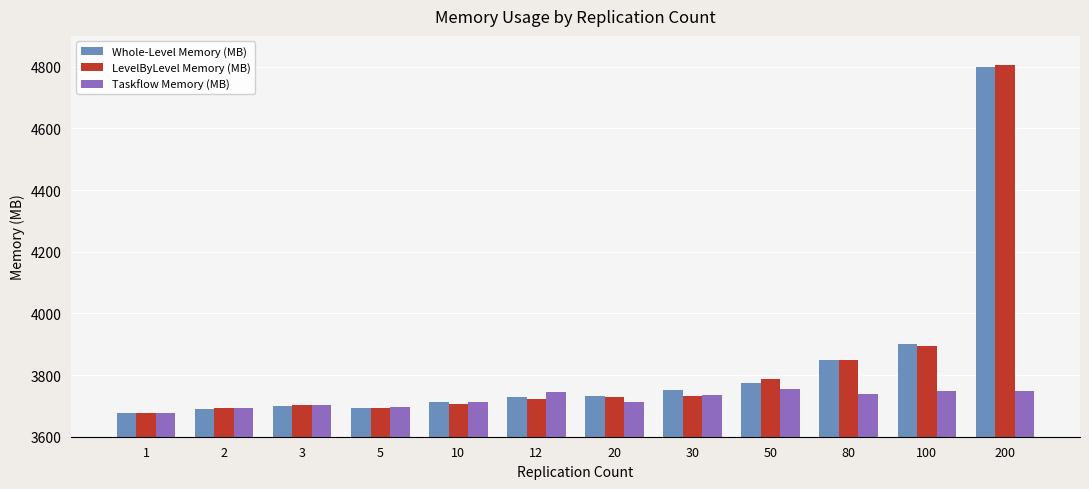

What is the total value across all series at 100?

11545.1